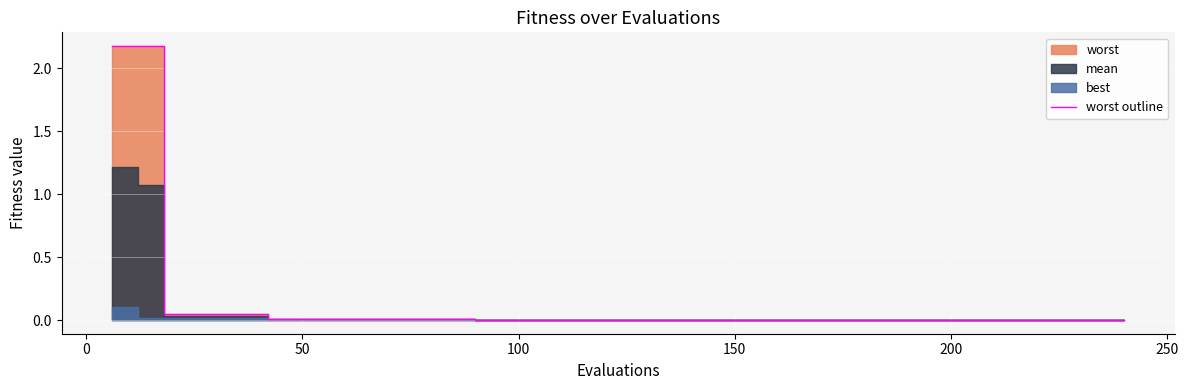

The chart shows a value of 0.0 at 100. True or false?

False